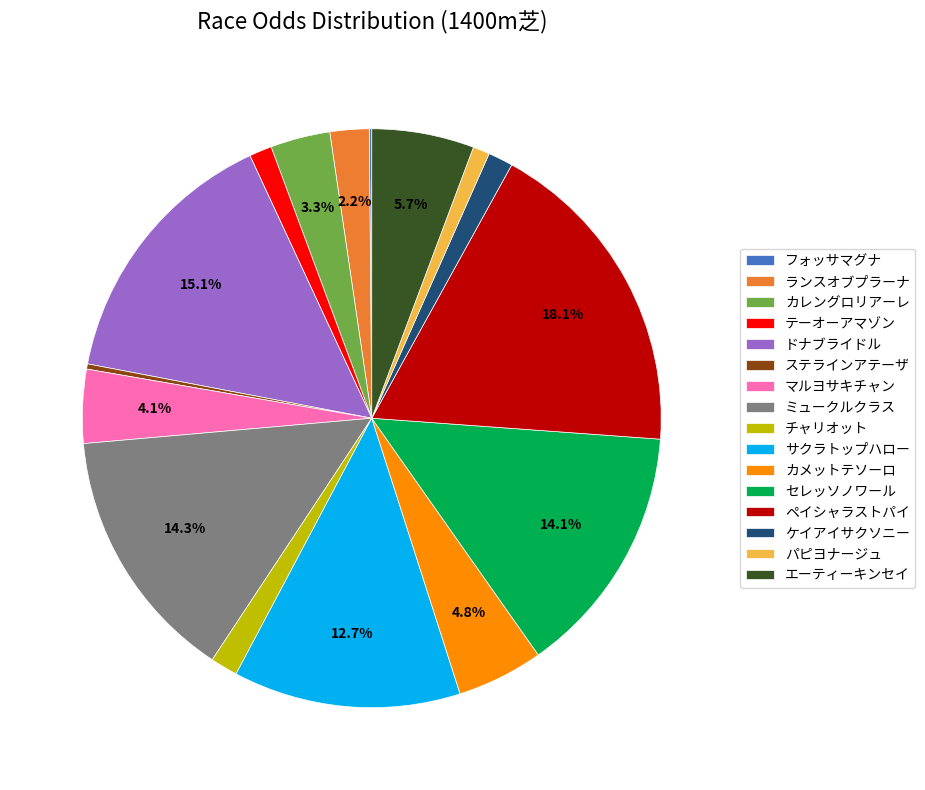

True or false: サクラトップハロー accounts for 13% of the total.

True